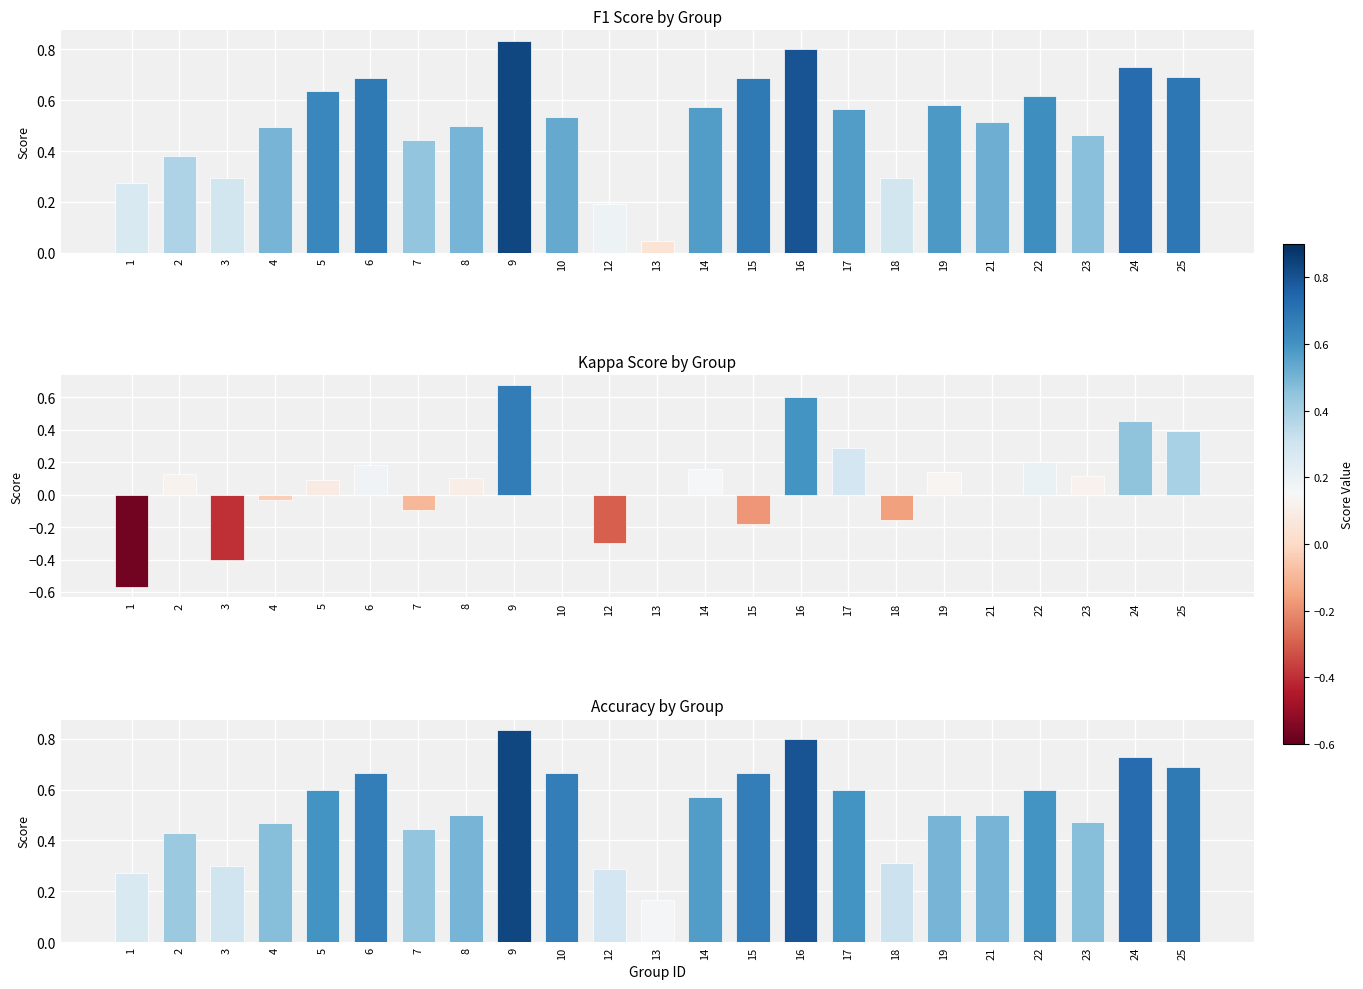

Read the f1 value at 19.

0.6